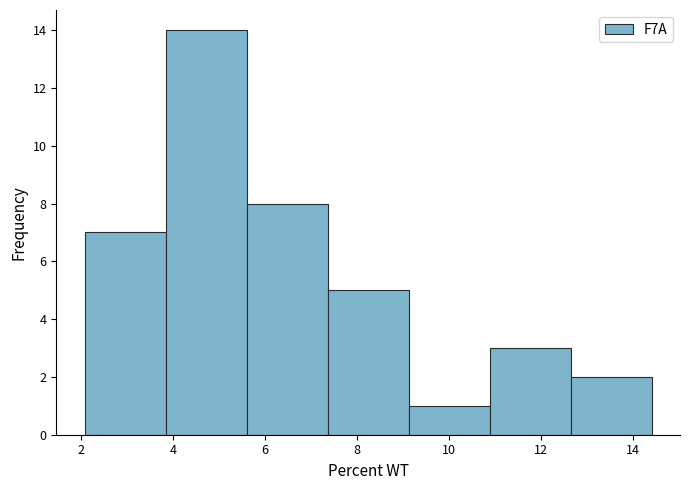

Which range on the x-axis has the tallest bar?

3.8 to 5.6